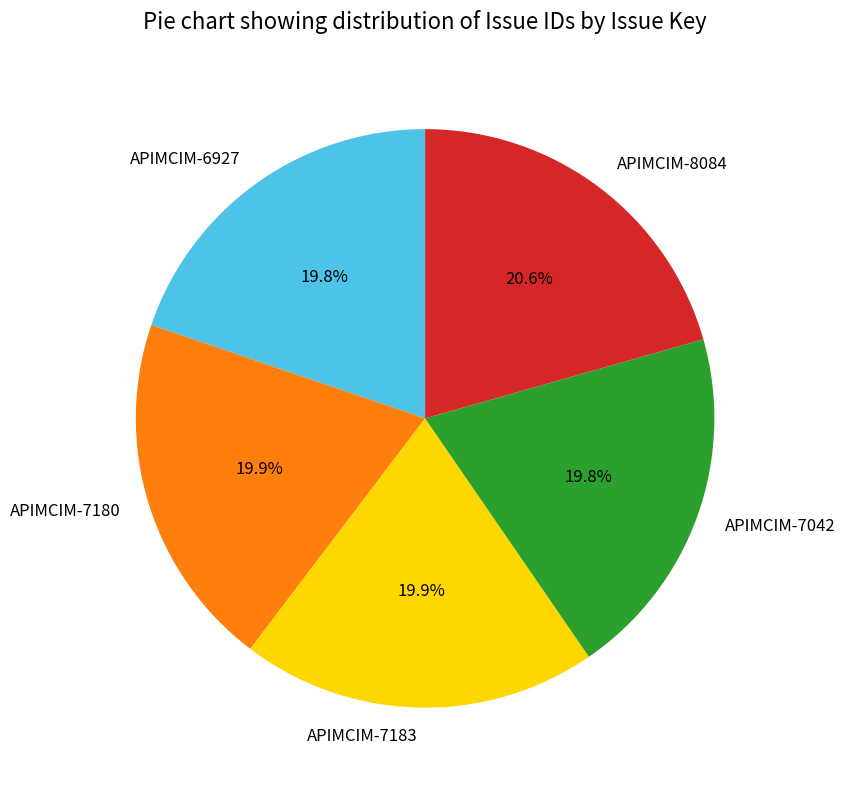

What portion of the pie excludes APIMCIM-7042?

80.2%